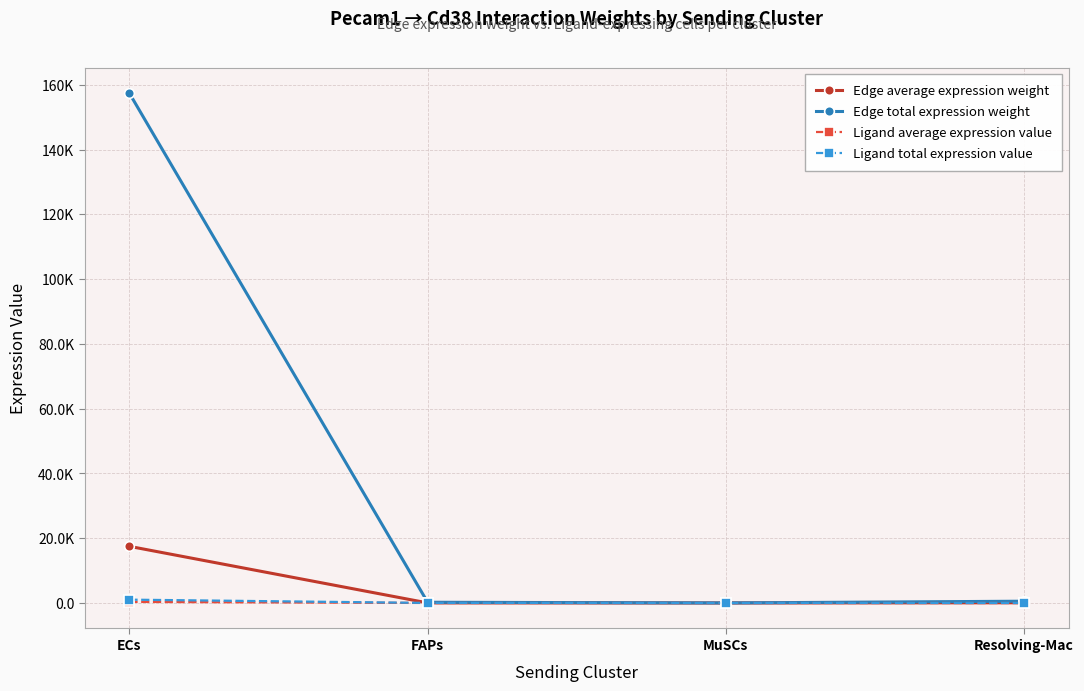

Is this an area chart (filled region under the line)?

No